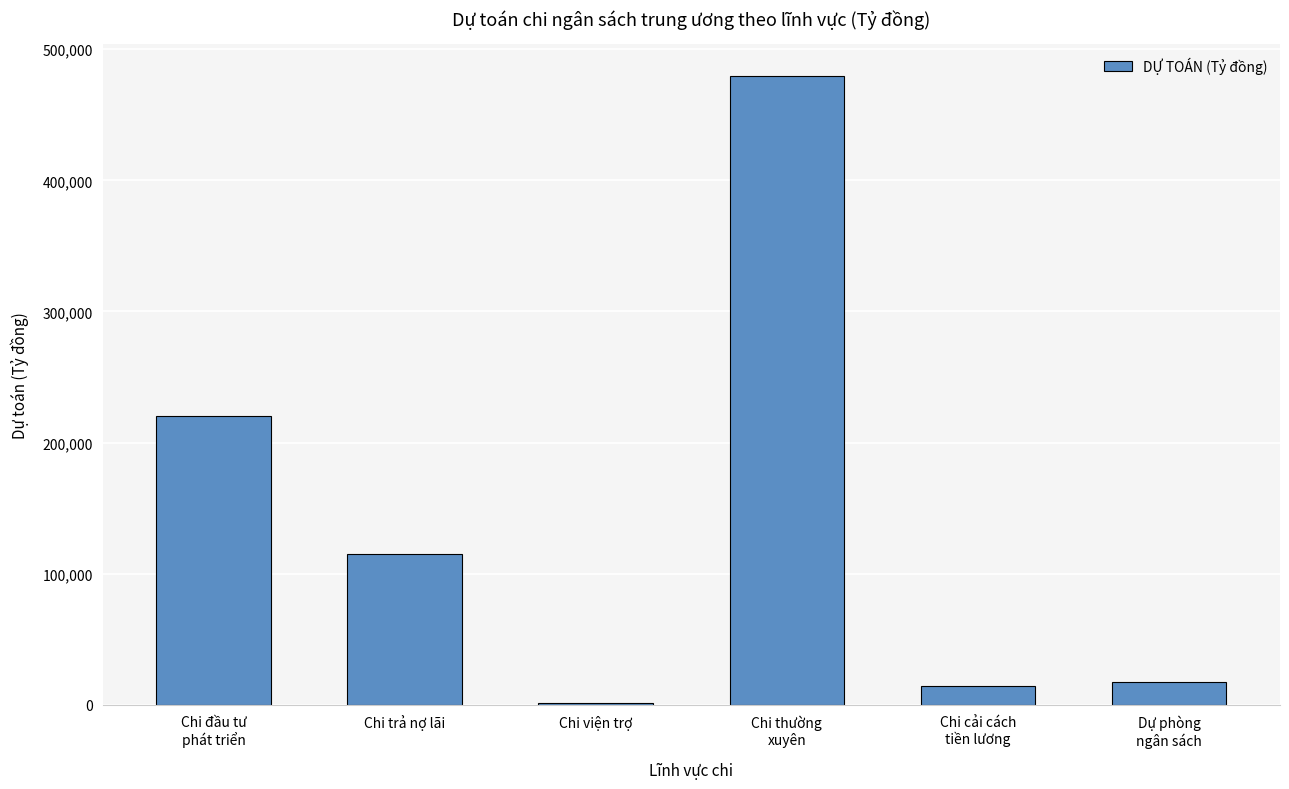

How many values are below 115400?

3